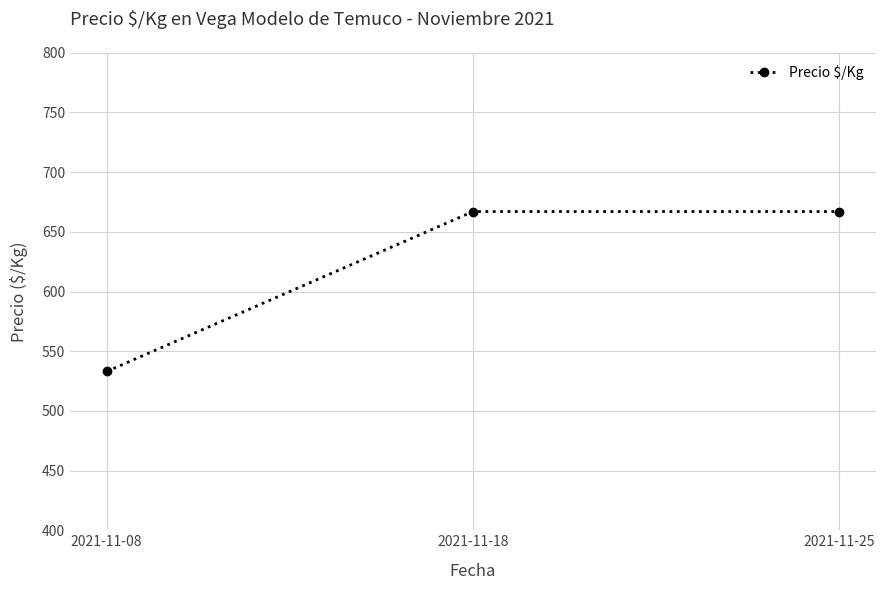

Is it true that the value at 2021-11-08 is 533?

True